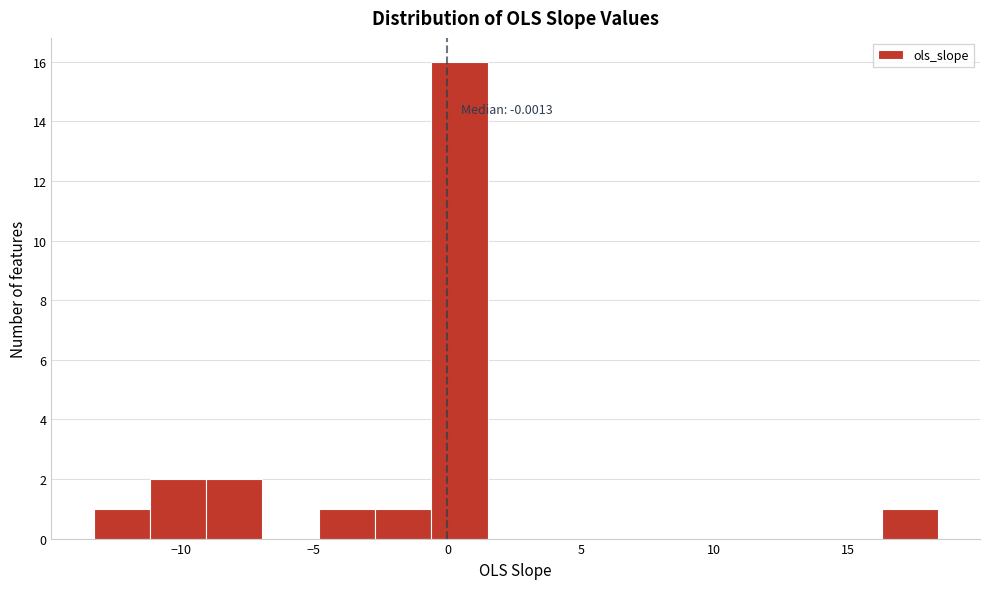

Which range on the x-axis has the tallest bar?

-0.5 to 1.5